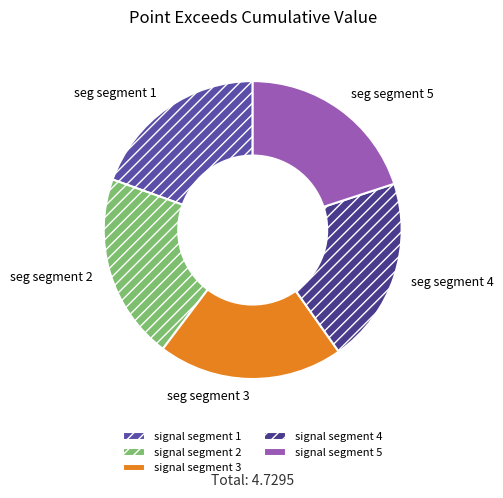

Combined, do signal segment 3 and signal segment 4 account for over 50%?

No